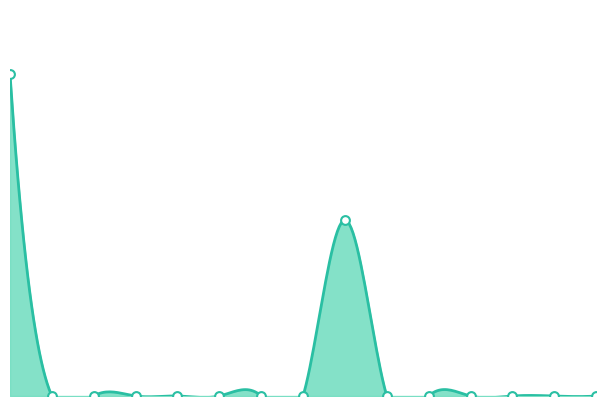

Is the value of Owned Batteries at 13 greater than the value of Owned PV at 0?

No